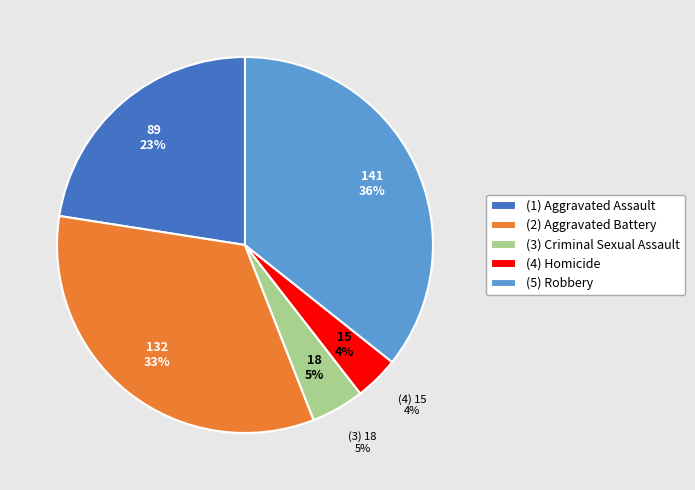

Is the sum of Aggravated Battery and Aggravated Assault greater than half?

Yes